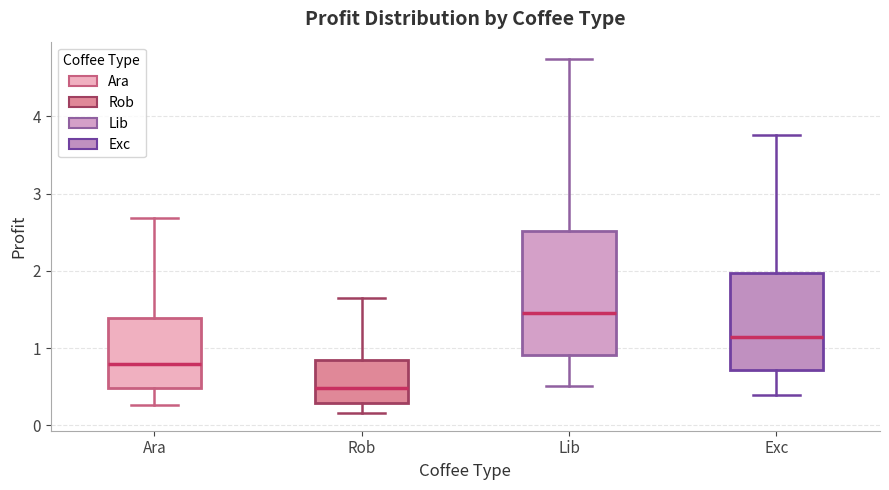

Reading left to right, transcribe this box plot: for each box, give where its median line is, the range the box spans, and where its two whiskers end, as read against the y-axis. The values are not printed on the chart, so give them approximately, as read against the axis.

Ara: median 0.8, box 0.5 to 1.4, whiskers 0.3 to 2.7
Rob: median 0.5, box 0.3 to 0.8, whiskers 0.2 to 1.6
Lib: median 1.5, box 0.9 to 2.5, whiskers 0.5 to 4.7
Exc: median 1.1, box 0.7 to 2.0, whiskers 0.4 to 3.8